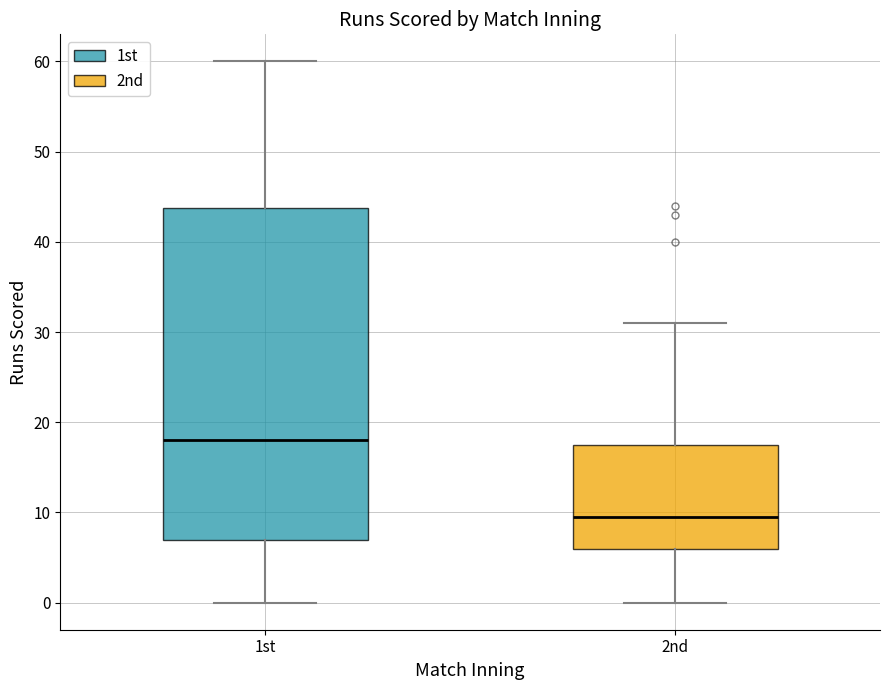

Reading left to right, read every box against the y-axis: the position of its median line, the range the box covers, and the ends of its whiskers. The values are not printed on the chart, so give them approximately, as read against the axis.

1st: median 18, box 7 to 44, whiskers 0 to 60
2nd: median 10, box 6 to 18, whiskers 0 to 31